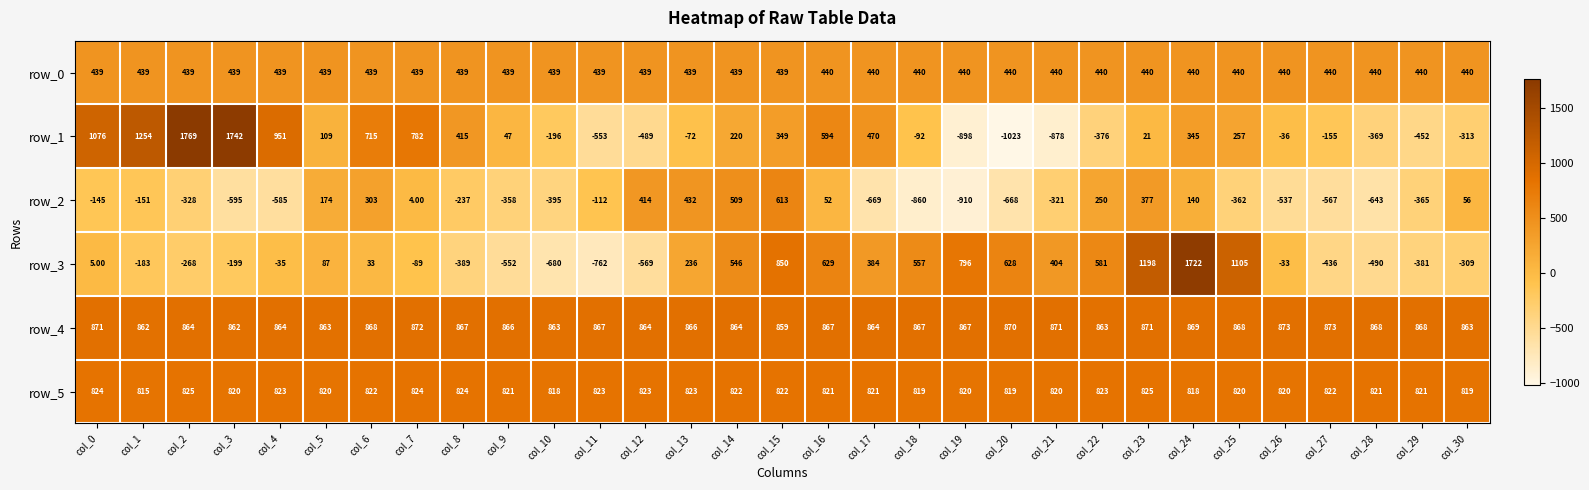

What is the spread (max minus min) of values at col_25?

1467